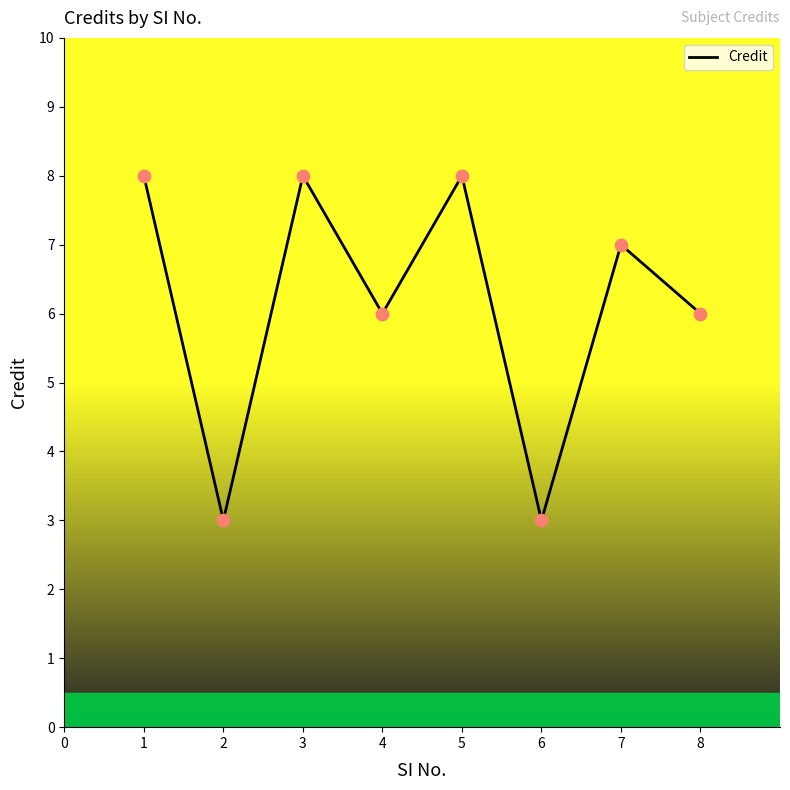

Which has a higher value, 4 or 2?

4